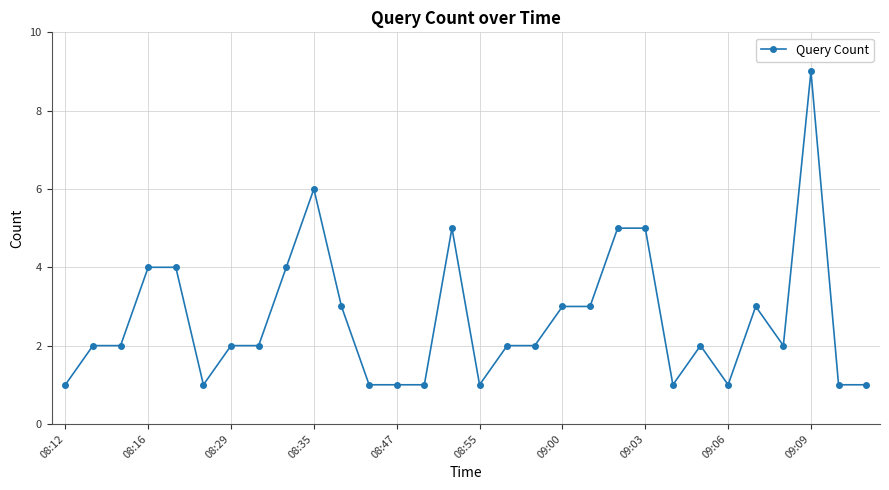

What is the value of the 21st point from the left?

5